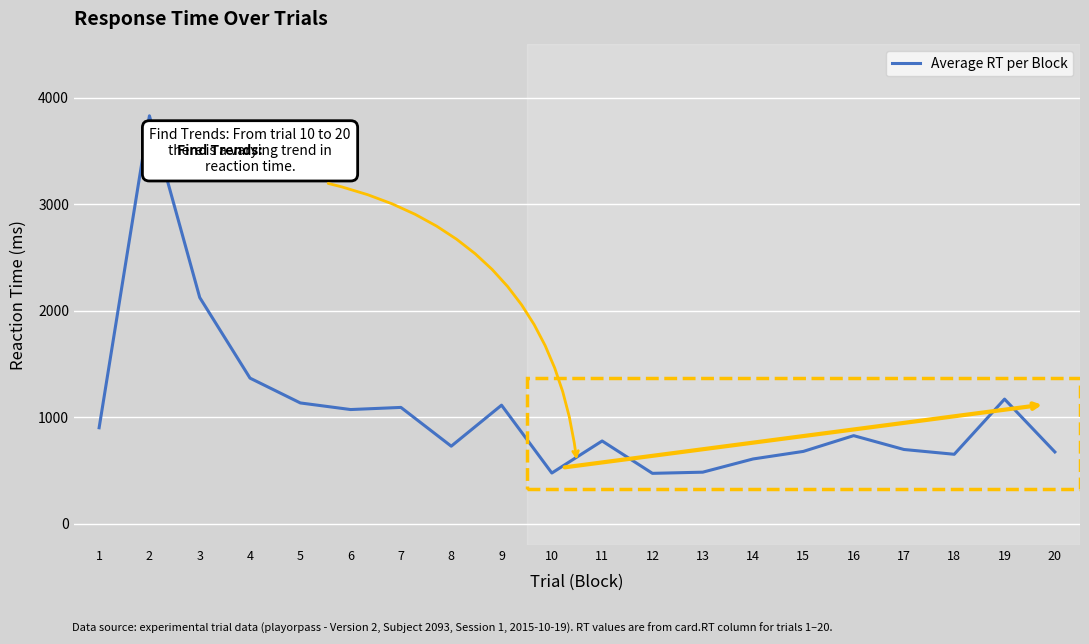

What is the minimum value shown in the chart?

472